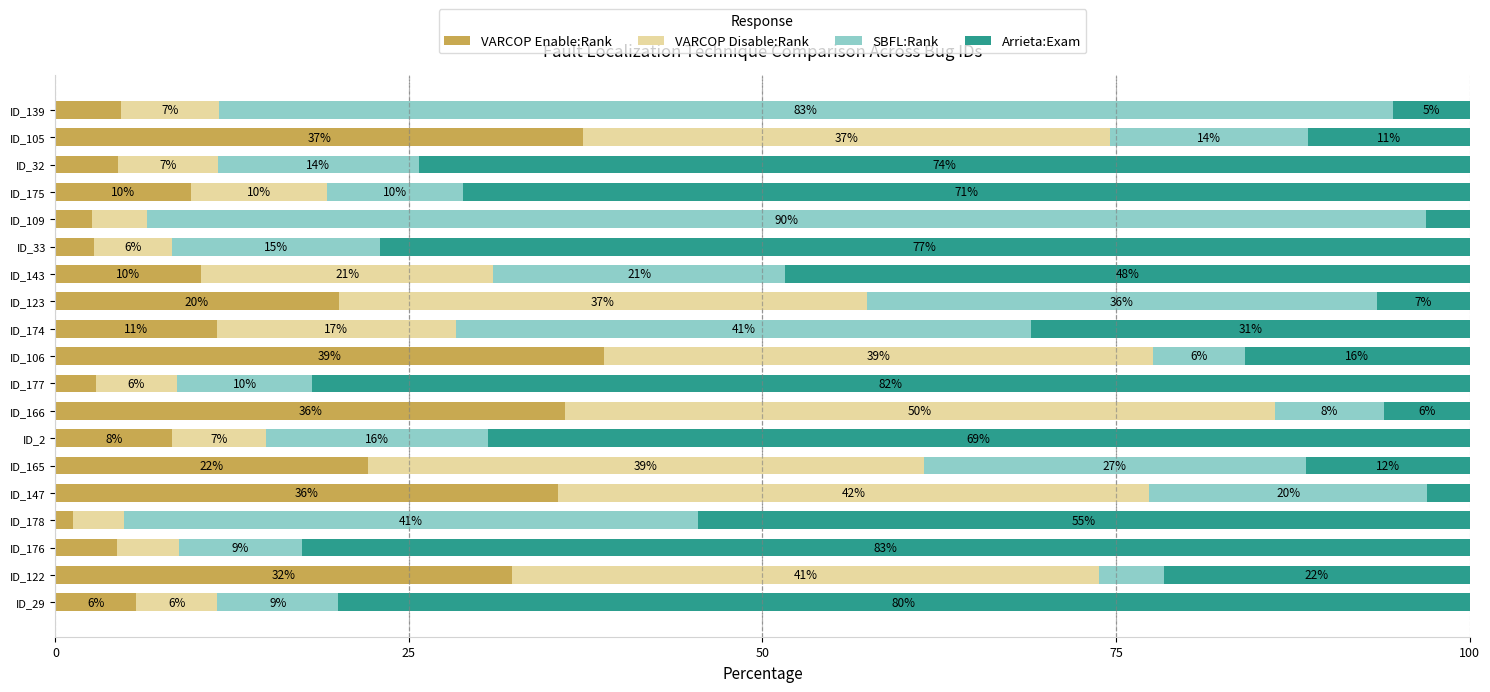

What are all the series names shown in the legend?

VARCOP Enable:Rank, VARCOP Disable:Rank, SBFL:Rank, Arrieta:Exam